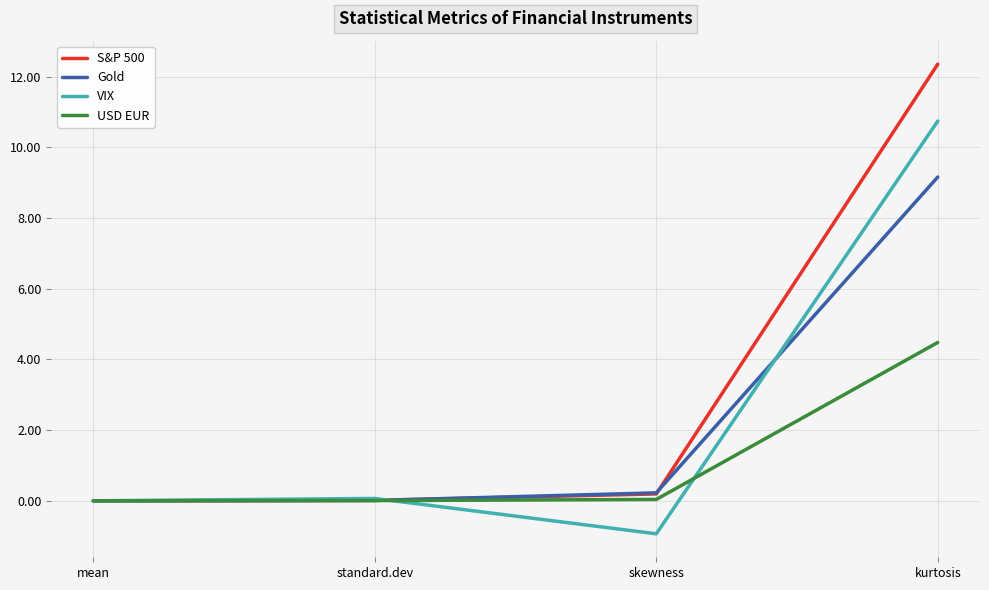

Rank the series by their maximum value, from highest to lowest.

S&P 500, VIX, Gold, USD EUR